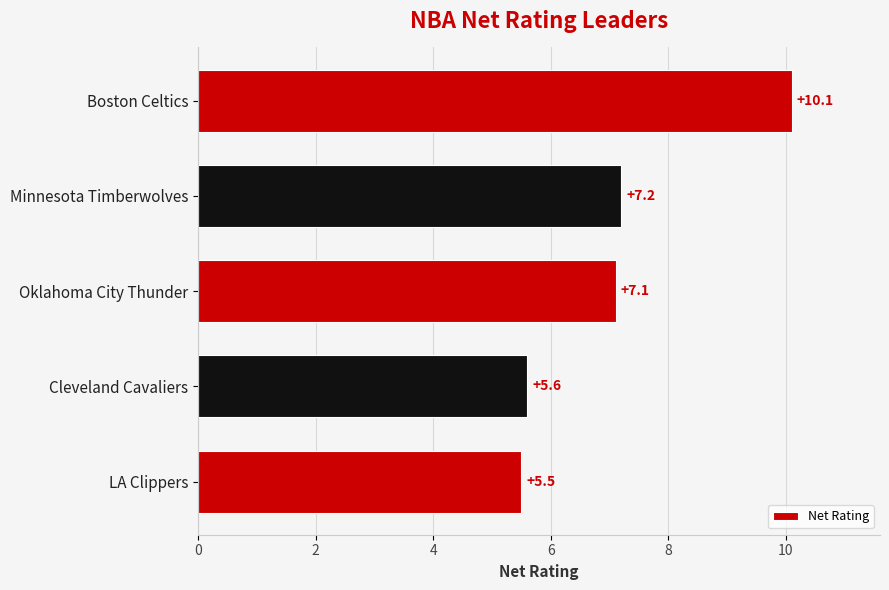

What is the average value?

7.1